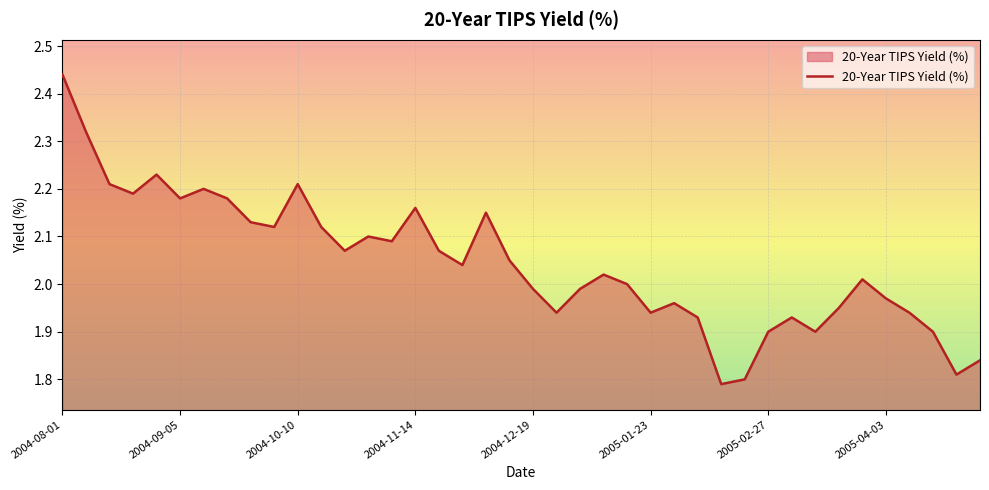

At which category does the chart reach its minimum across all series?

28